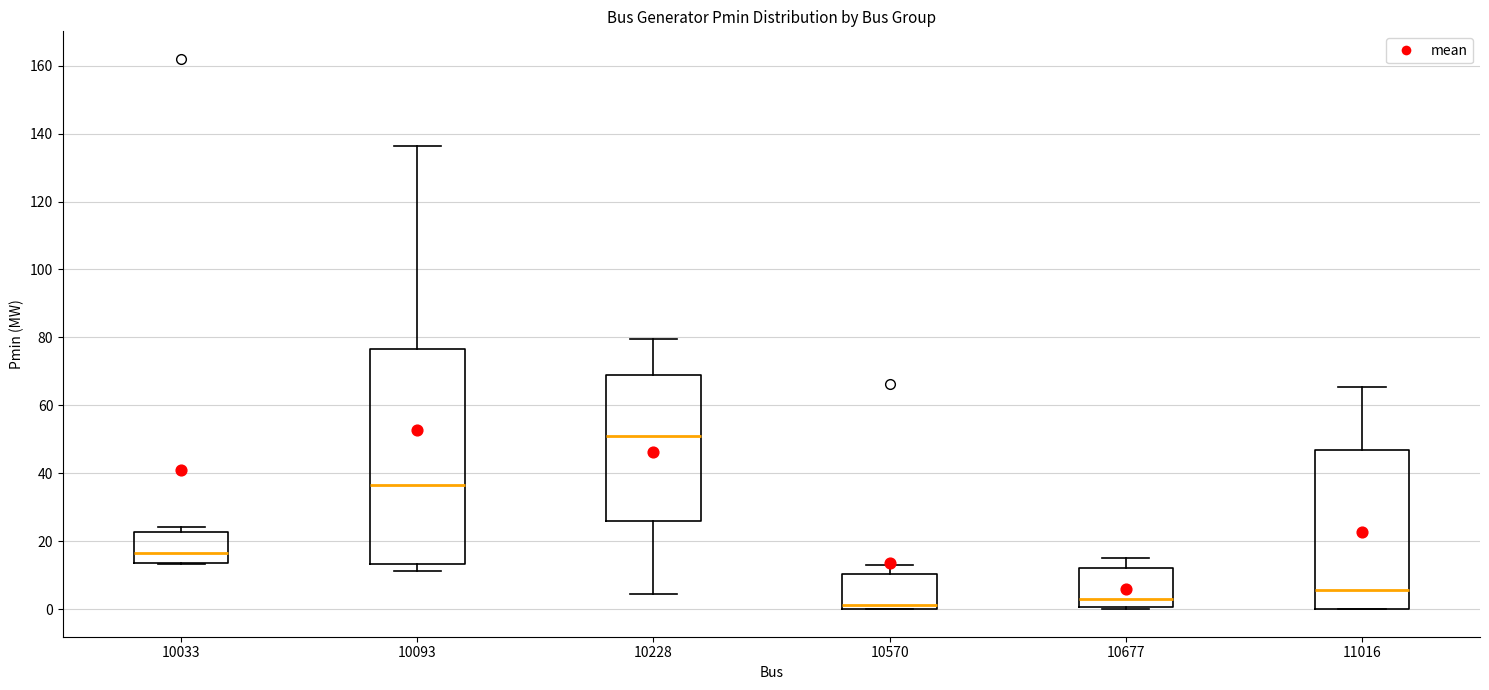

Which box is the tallest, from its lower edge to its upper edge?

10093